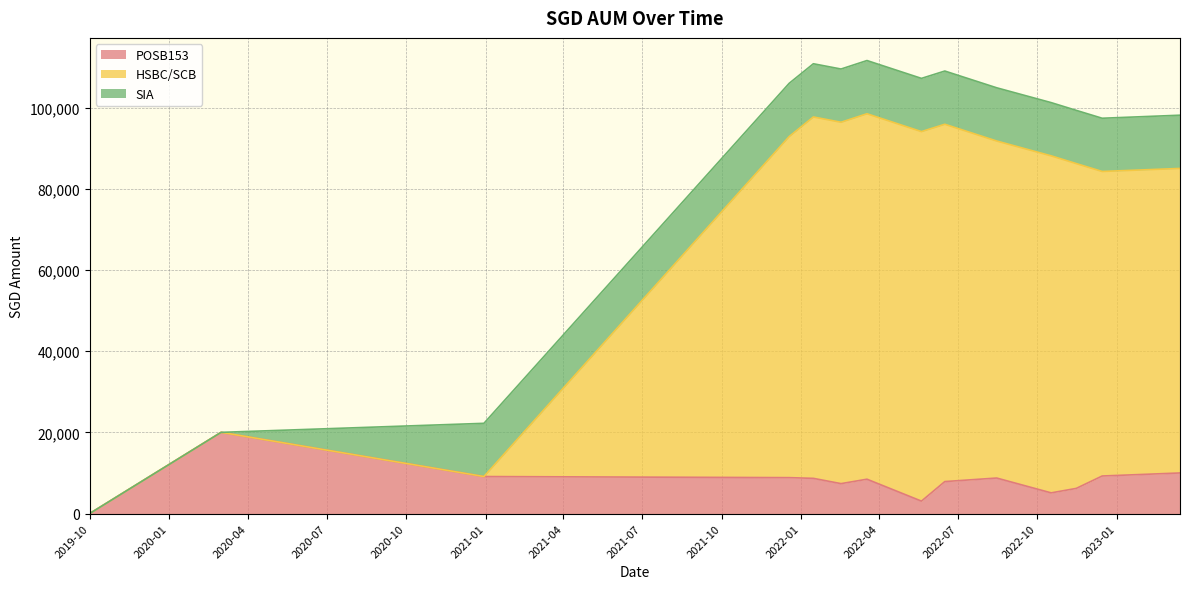

Does the chart have visible grid lines?

Yes